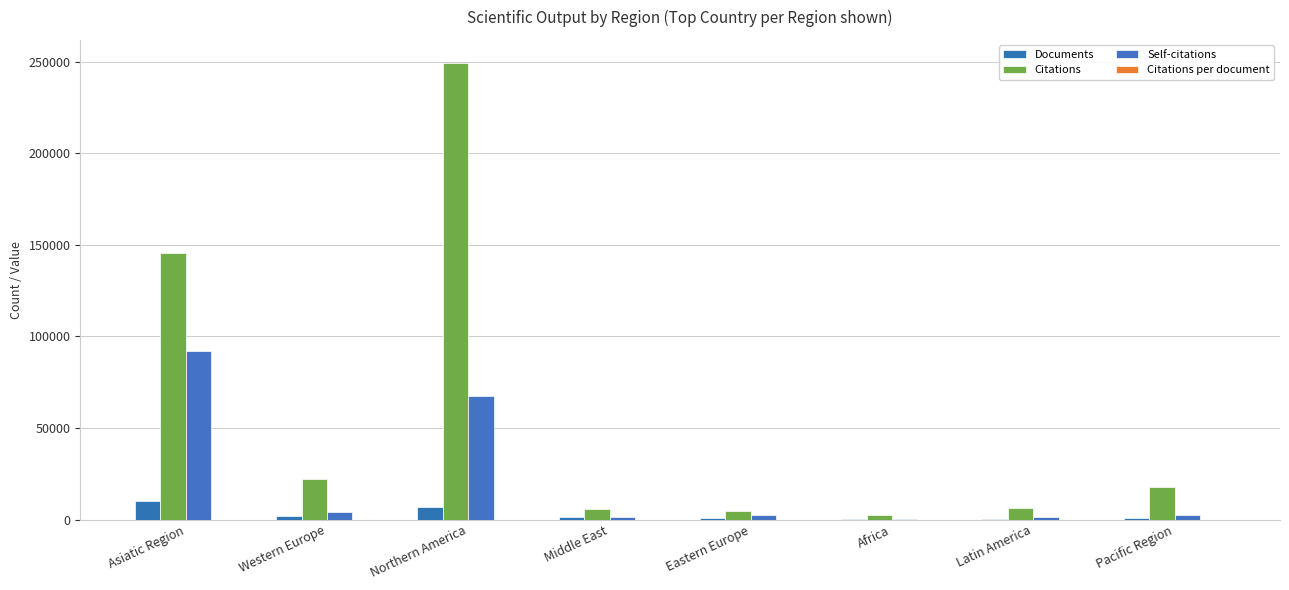

What is the spread (max minus min) of values at Western Europe?

22088.8